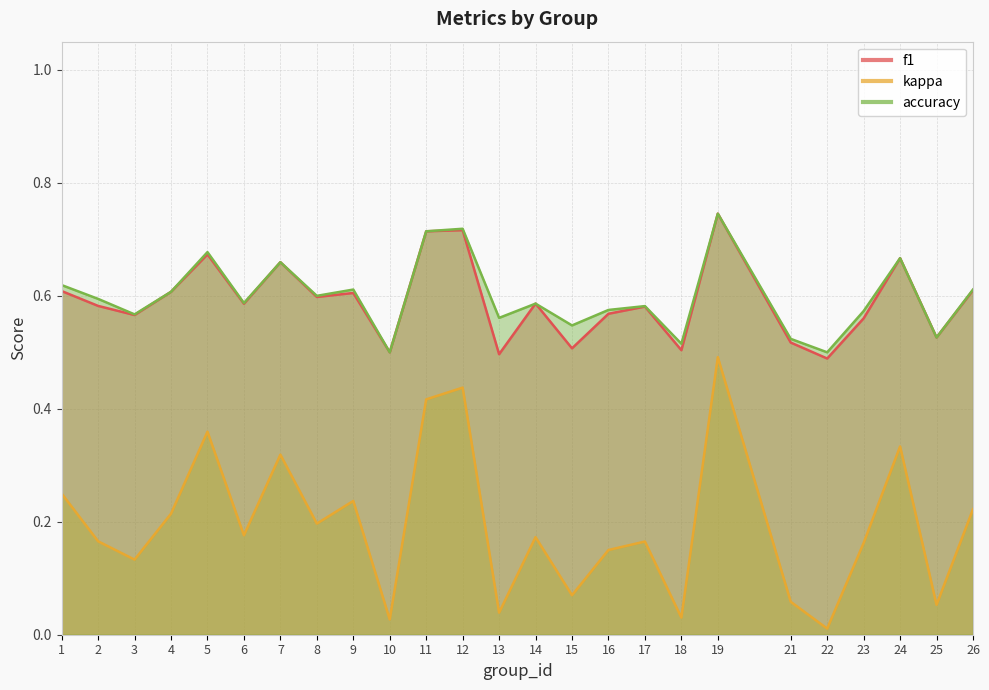

How many interior local valleys does the accuracy series have?

9